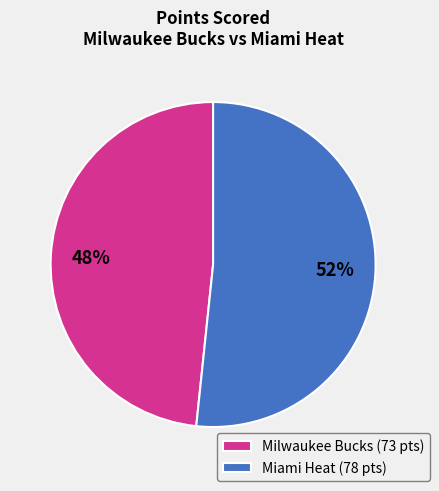

To the nearest percent, what is the average slice percentage?

50%